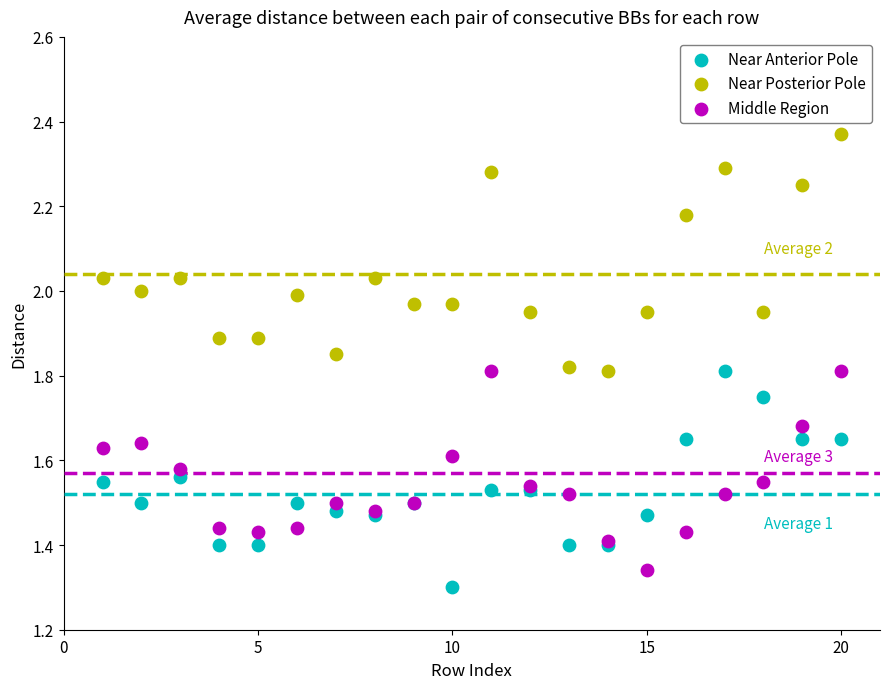

What are all the series names shown in the legend?

Near Anterior Pole, Near Posterior Pole, Middle Region